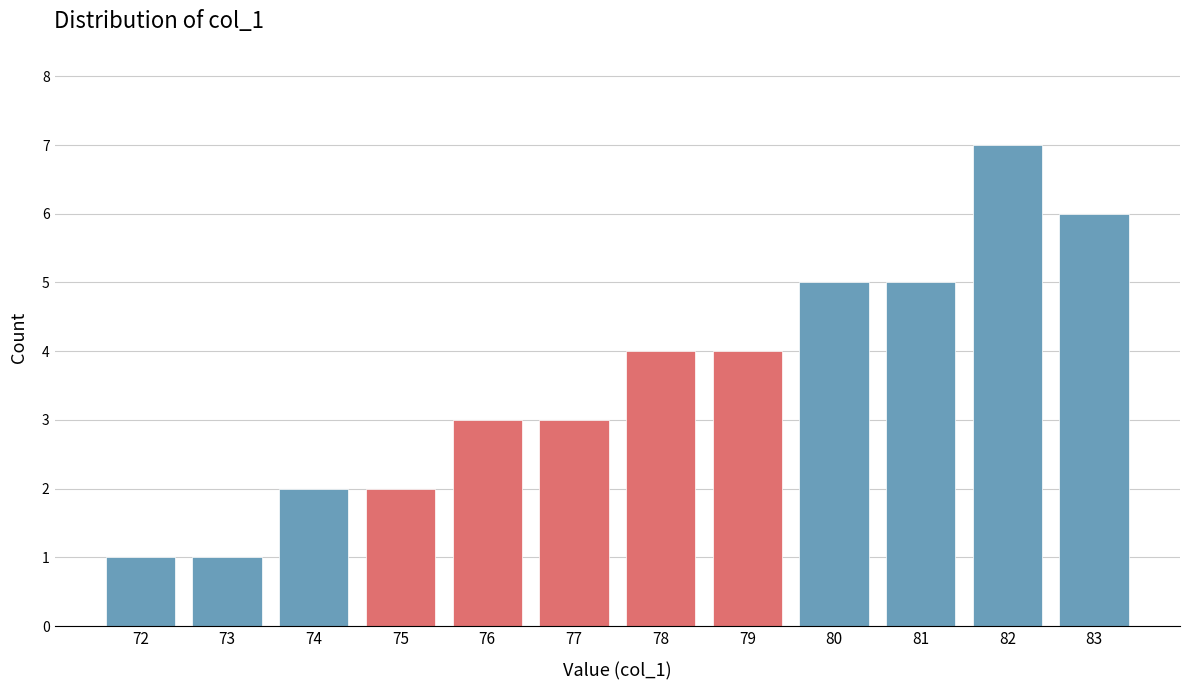

Reading right to left, what are all the values shown in this chart?

6	7	5	5	4	4	3	3	2	2	1	1